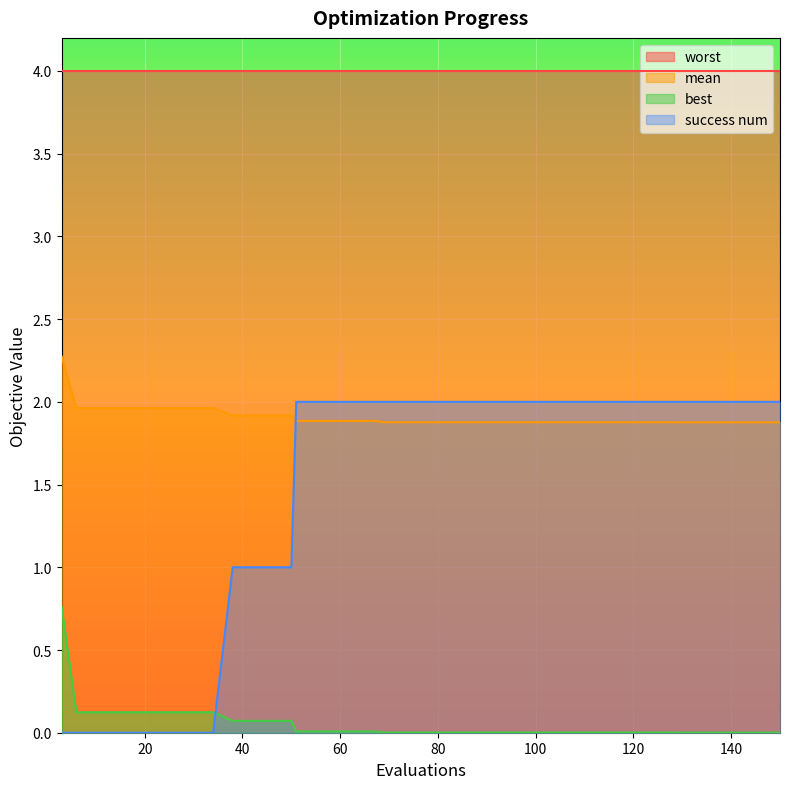

Which series changed the most between 55 and 77?

mean